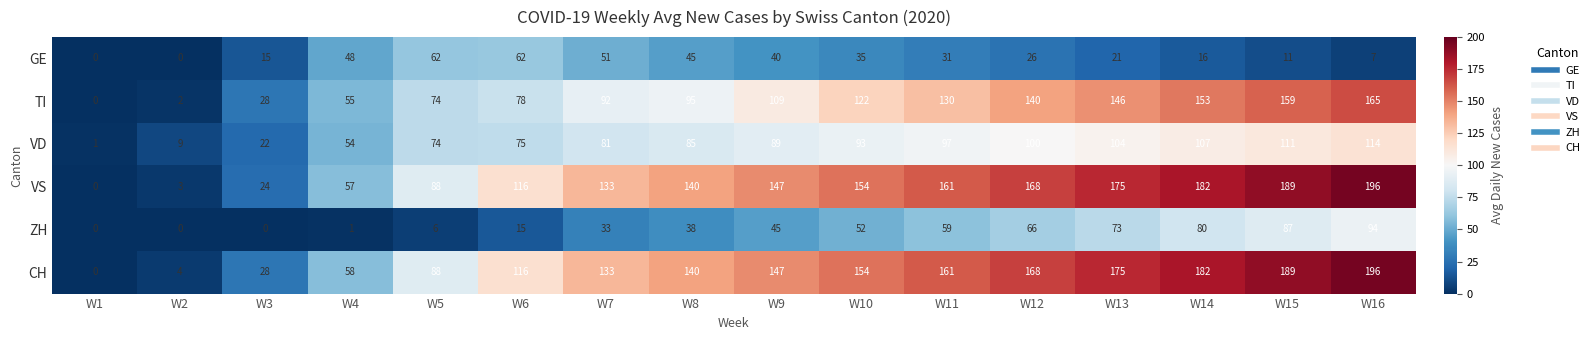

What value does the ZH series have at W15?

87